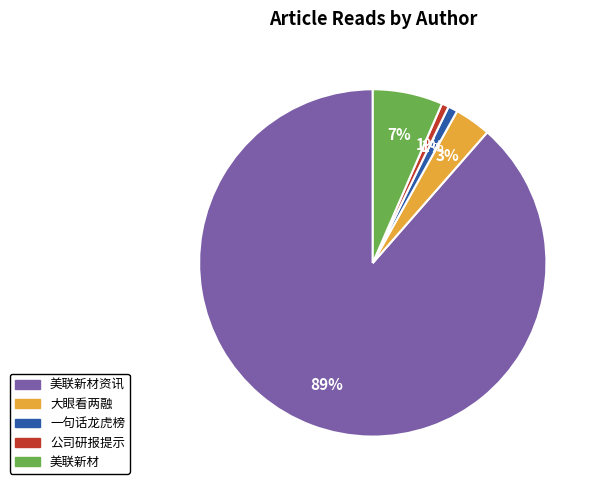

Is there a majority slice in this chart?

Yes